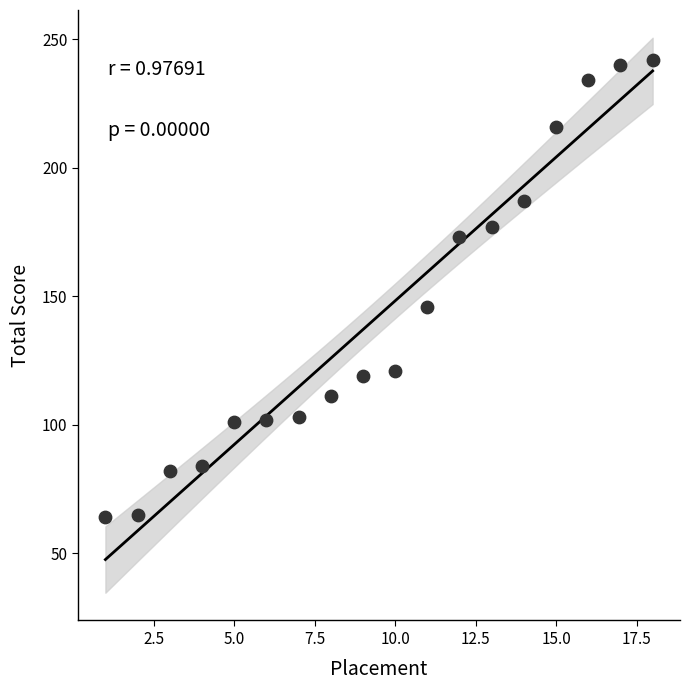

What Y value in the scatter plot is closest to 153?

146